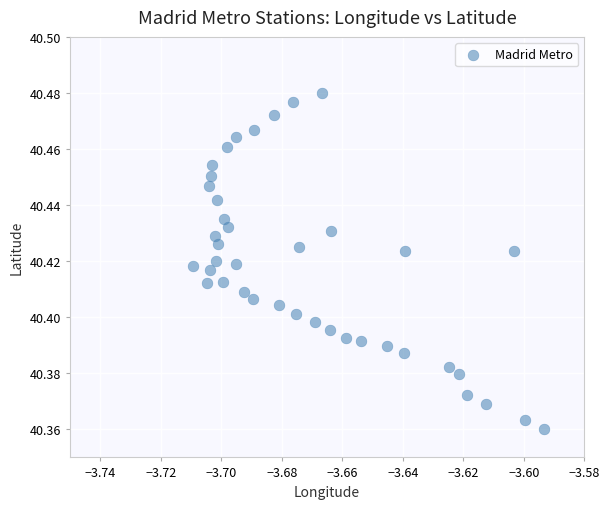

How many points are shown in the scatter plot?

40